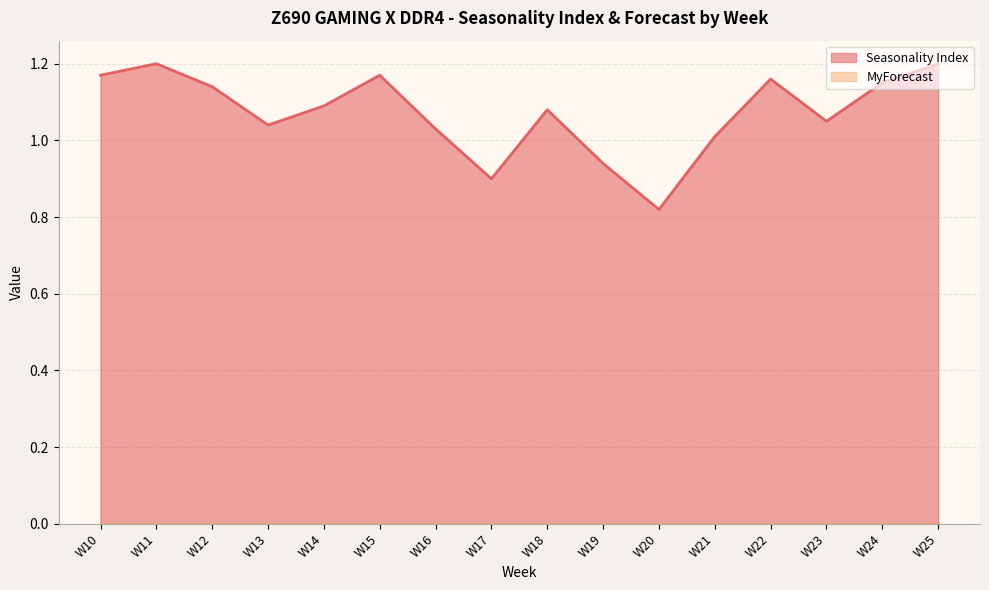

How many interior local peaks (higher than both neighbors) does the data have?

4